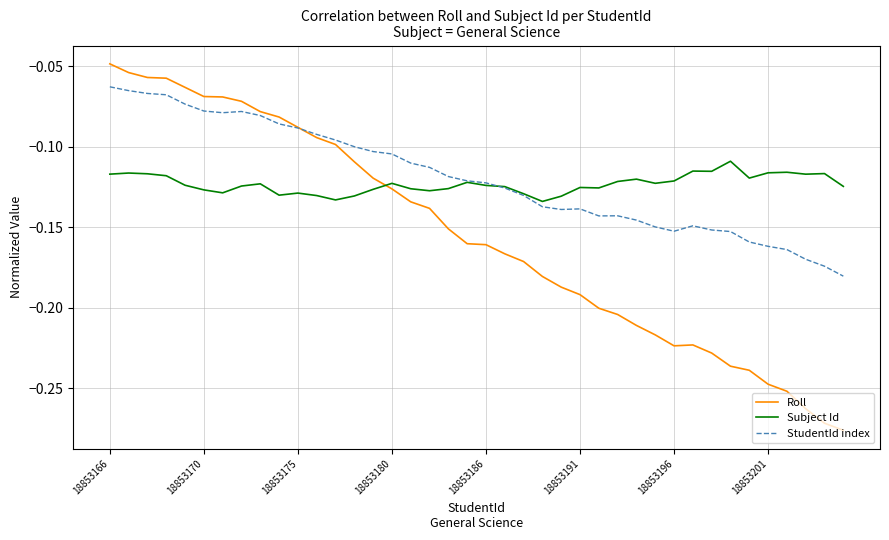

List the series in order of their peak value, lowest first.

Subject Id, StudentId index, Roll